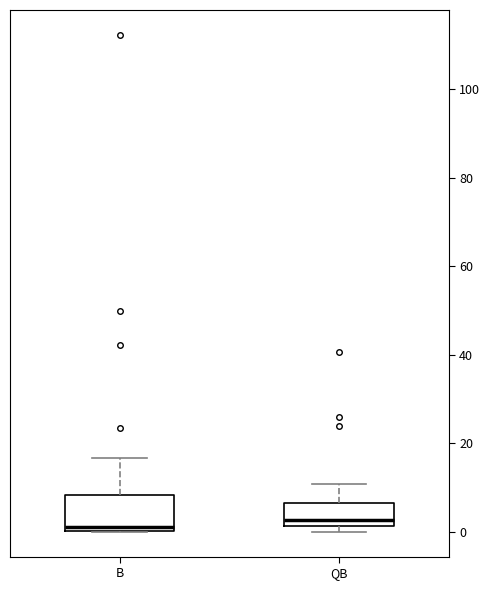

Reading left to right, transcribe this box plot: for each box, give where its median line is, the range the box spans, and where its two whiskers end, as read against the y-axis. The values are not printed on the chart, so give them approximately, as read against the axis.

B: median 2, box 0 to 8, whiskers 0 to 16
QB: median 2 (just above the box's lower edge), box 2 to 6, whiskers 0 to 10